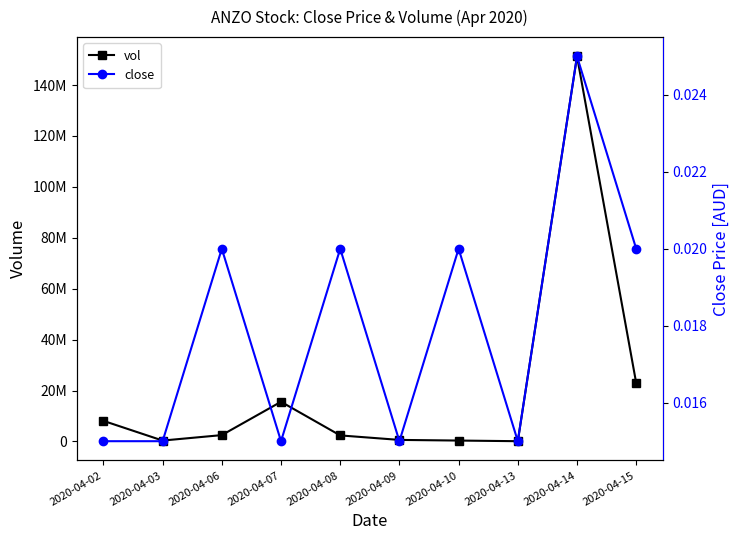

Where is the first local maximum for close?

2020-04-06